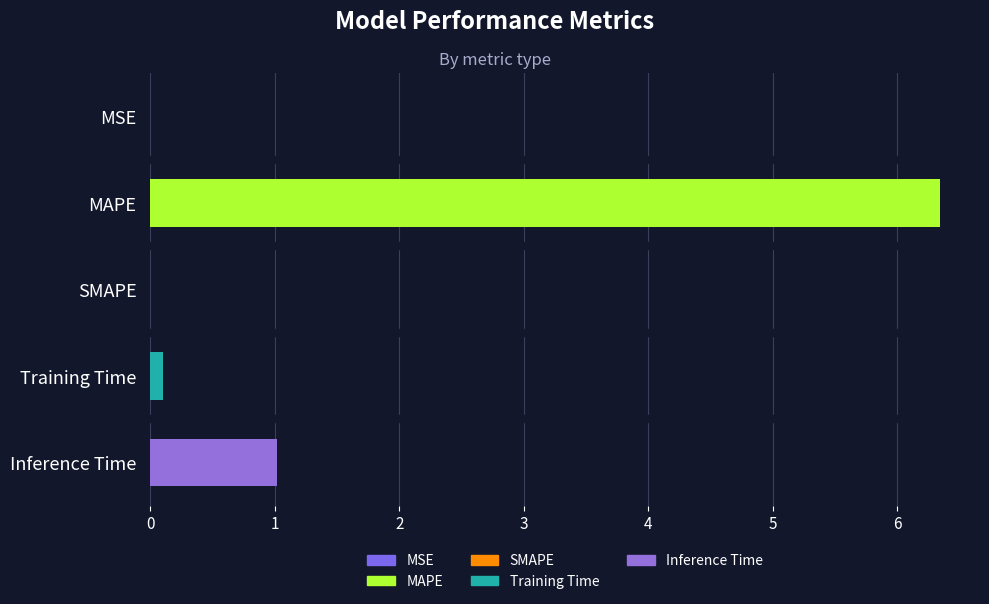

Is it true that the value at SMAPE is 0.0?

True